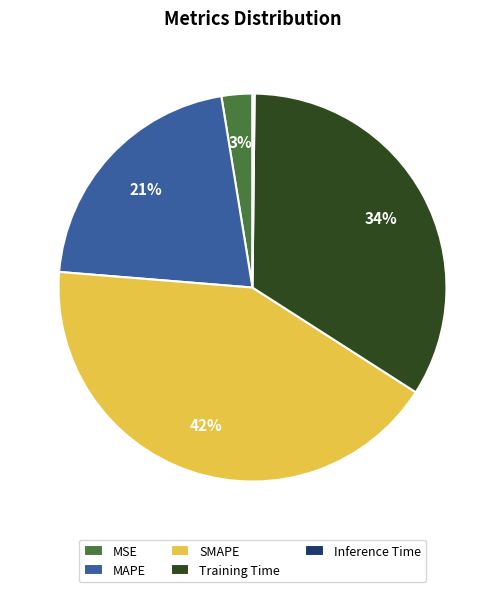

True or false: SMAPE accounts for 35% of the total.

False